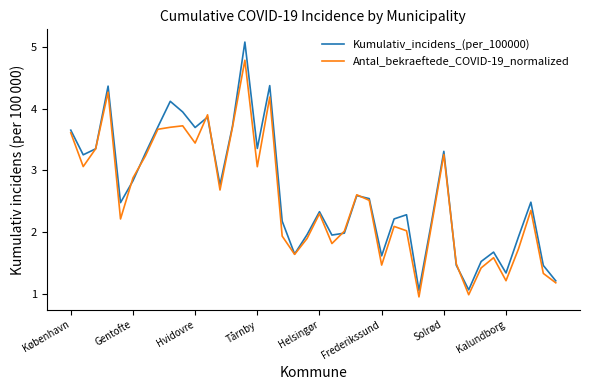

Which series has the widest spread of values?

Kumulativ_incidens_(per_100000)